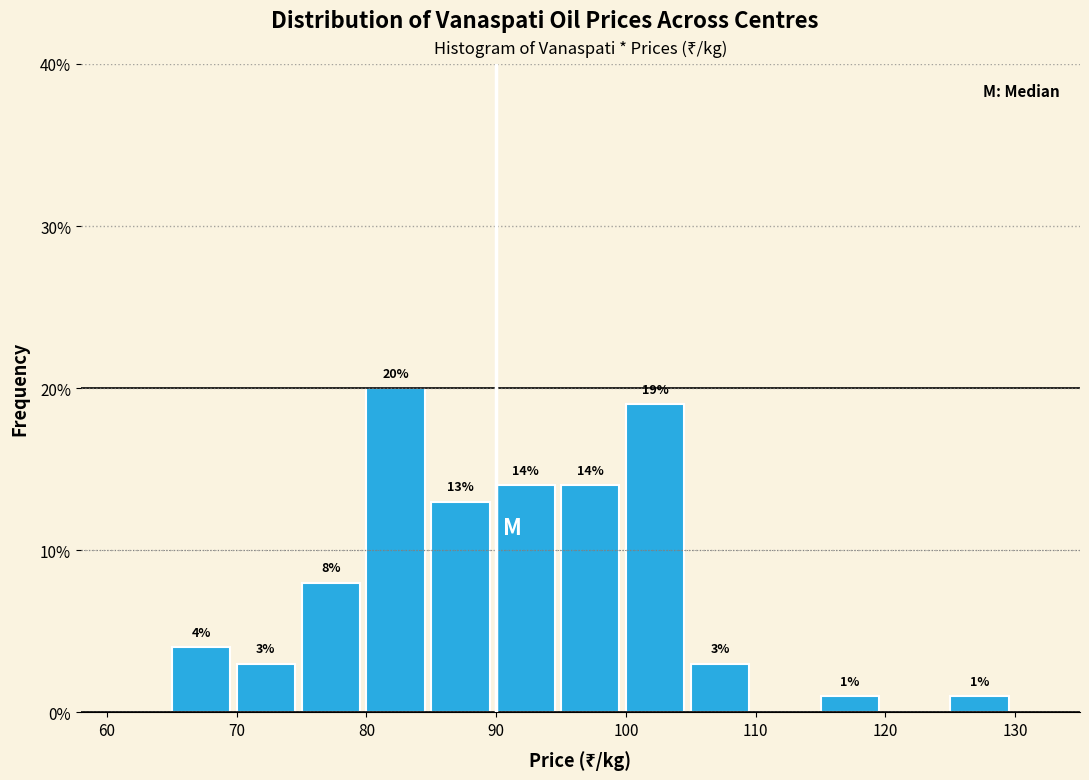

Which range on the x-axis has the tallest bar?

80 to 85